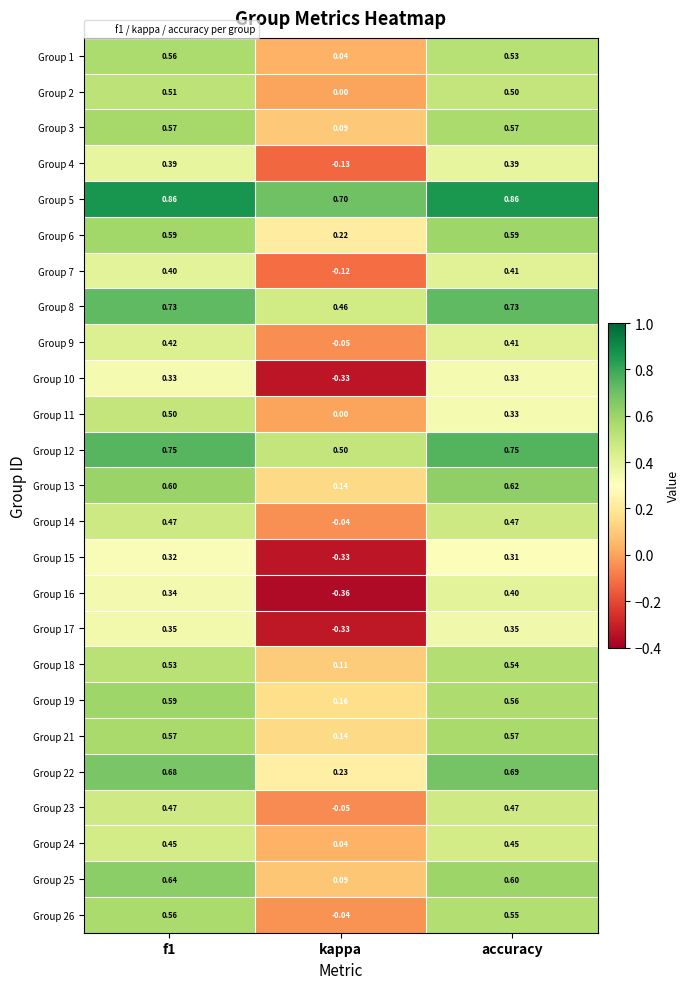

At how many categories does at least one series exceed 0?

3